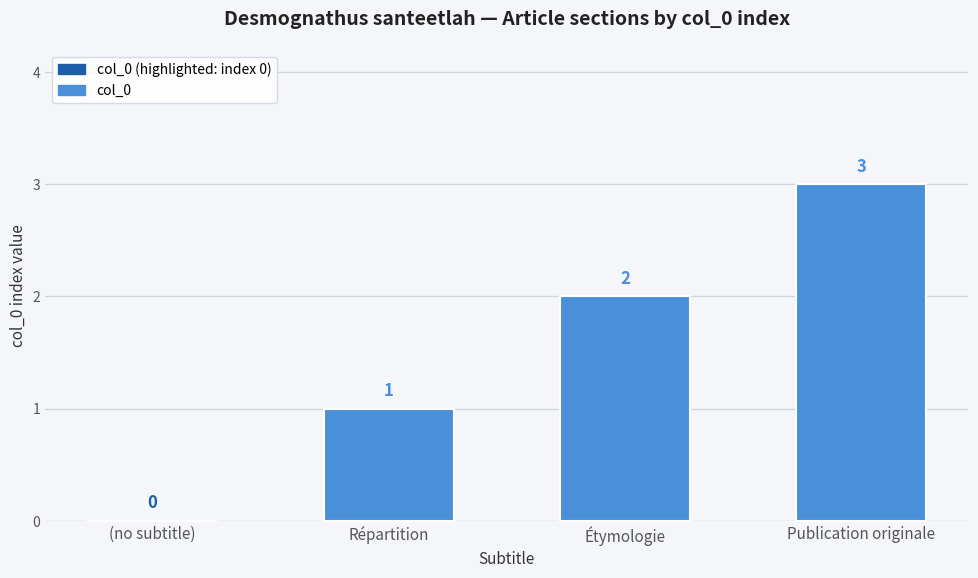

The value at Publication originale is 1. True or false?

False